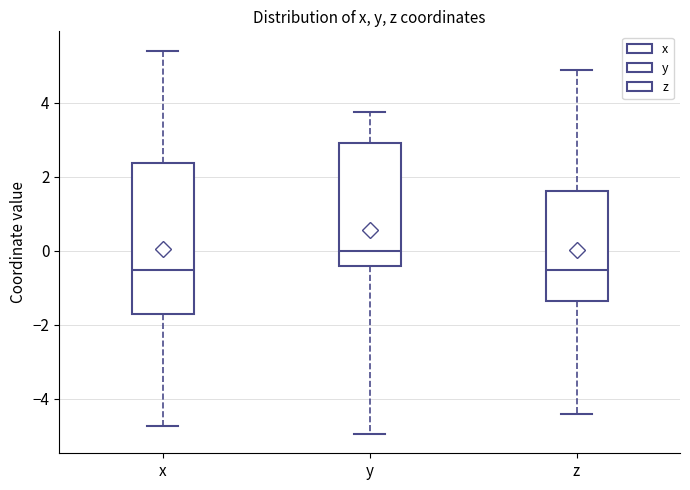

Reading left to right, transcribe this box plot: for each box, give where its median line is, the range the box spans, and where its two whiskers end, as read against the y-axis. The values are not printed on the chart, so give them approximately, as read against the axis.

x: median -0.6, box -1.8 to 2.4, whiskers -4.8 to 5.4
y: median 0.0, box -0.4 to 3.0, whiskers -5.0 to 3.8
z: median -0.6, box -1.4 to 1.6, whiskers -4.4 to 4.8